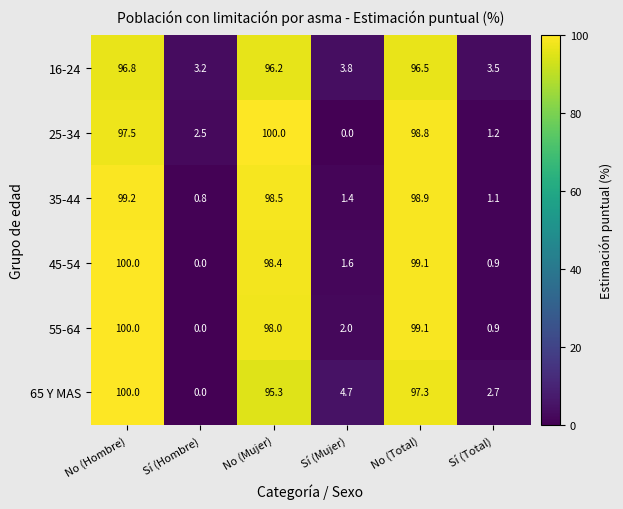

What is the spread (max minus min) of values at No (Total)?

2.6